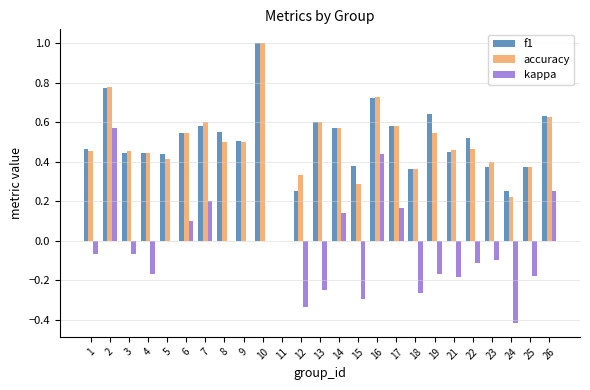

The f1 series shows 0.6 at 14. True or false?

True